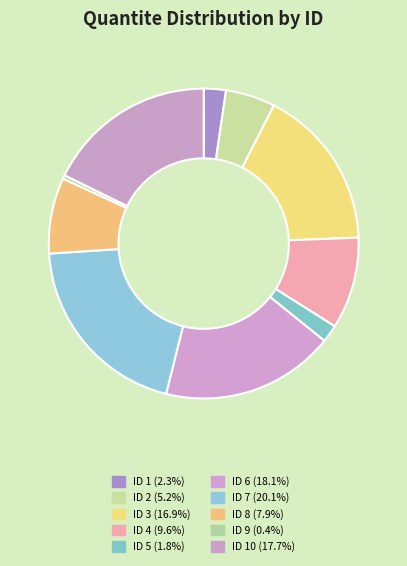

Rank the categories by value from highest to lowest.

7, 6, 10, 3, 4, 8, 2, 1, 5, 9